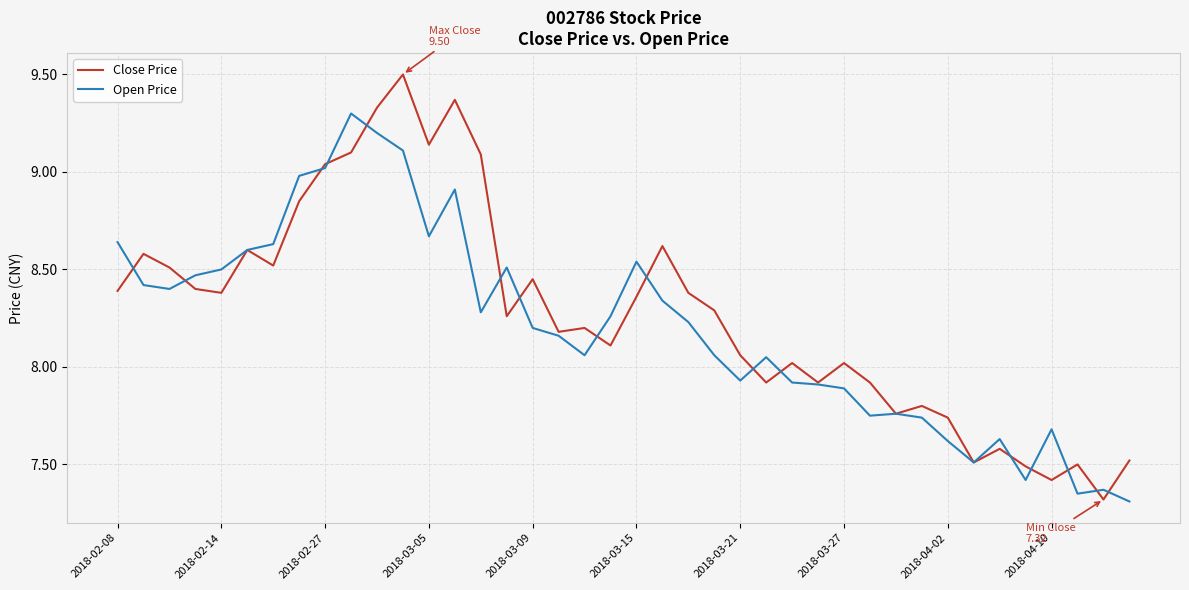

What is the highest value of the Close Price series?

9.5